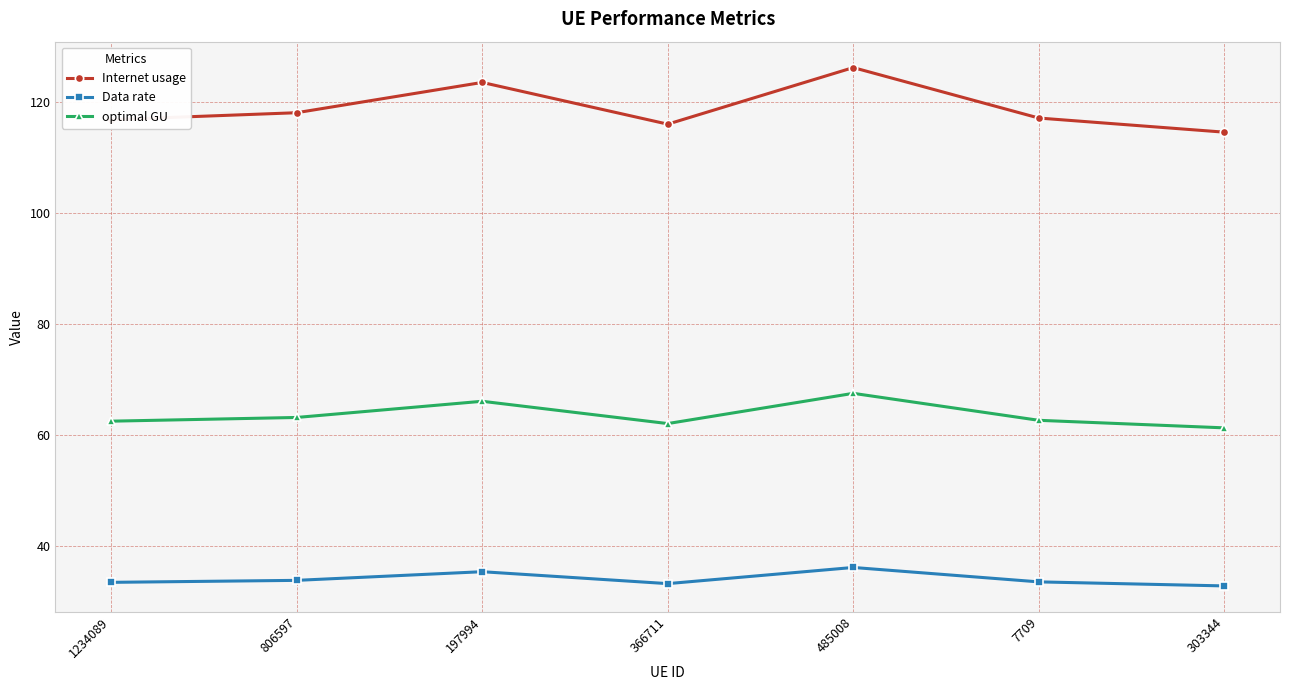

What is the label of the 6th point from the left?

7709